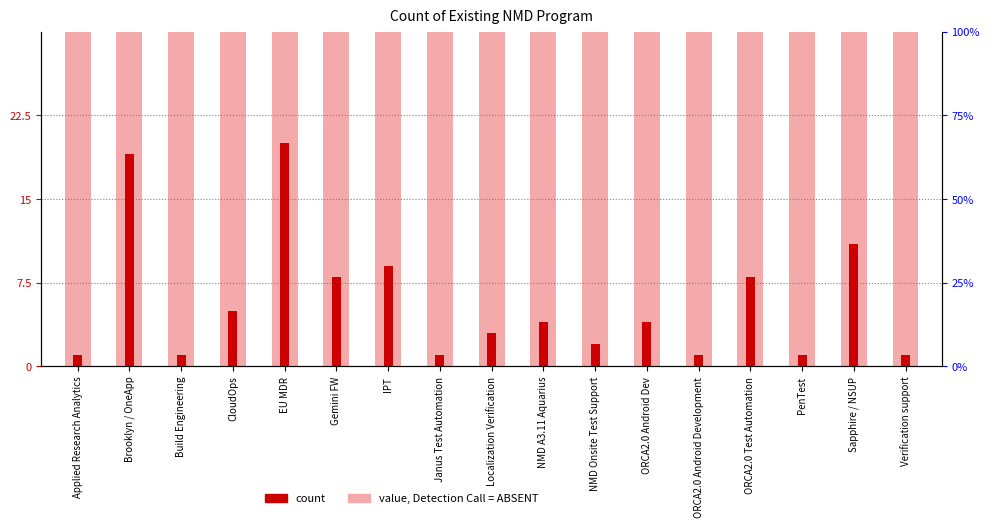

What is the change in value from CloudOps to Verification support?

-4